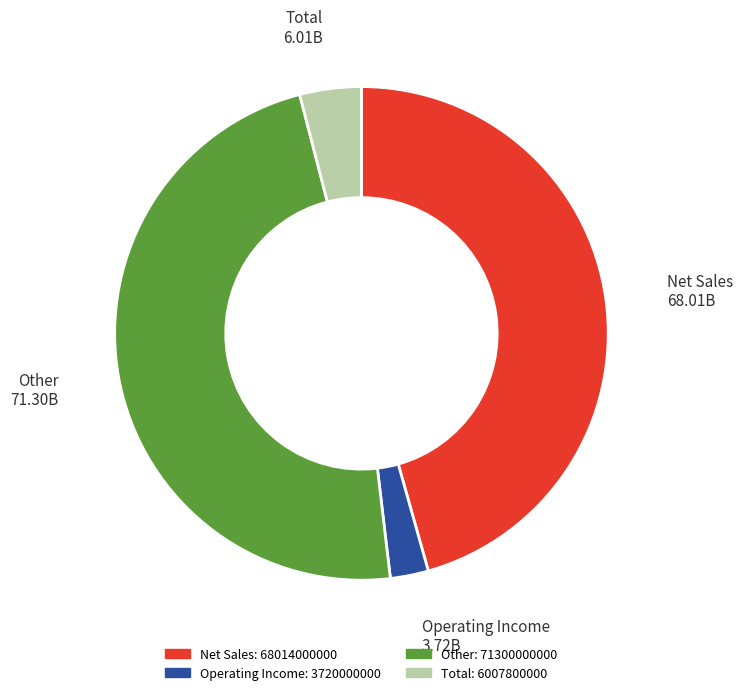

Combined, do Total and Operating Income account for over 50%?

No